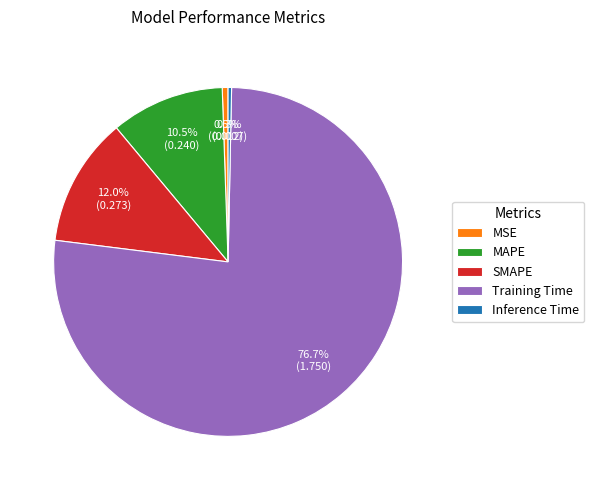

True or false: MSE accounts for 11% of the total.

False